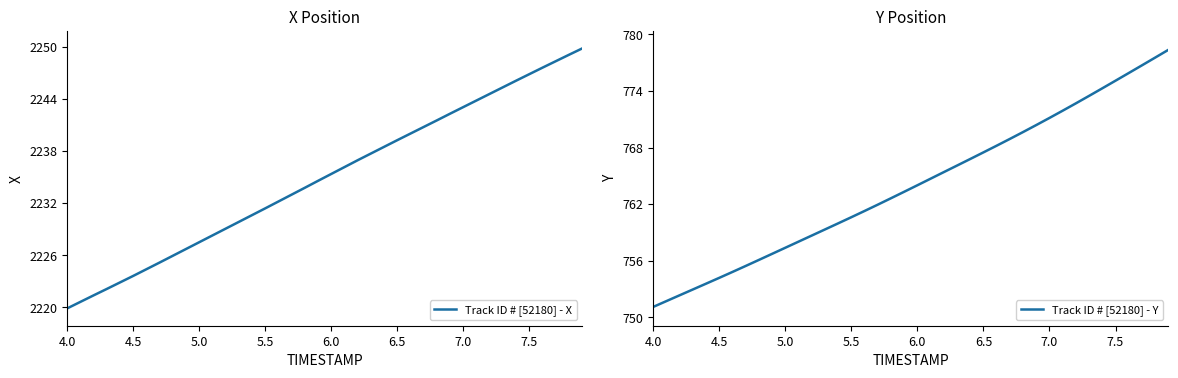

Does the chart display data point markers on the line(s)?

No